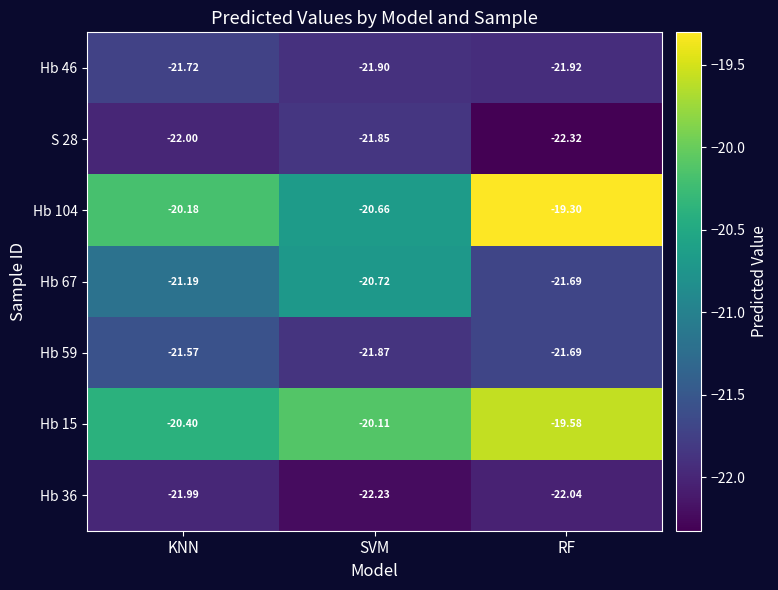

What is the maximum value shown in the chart?

-19.3